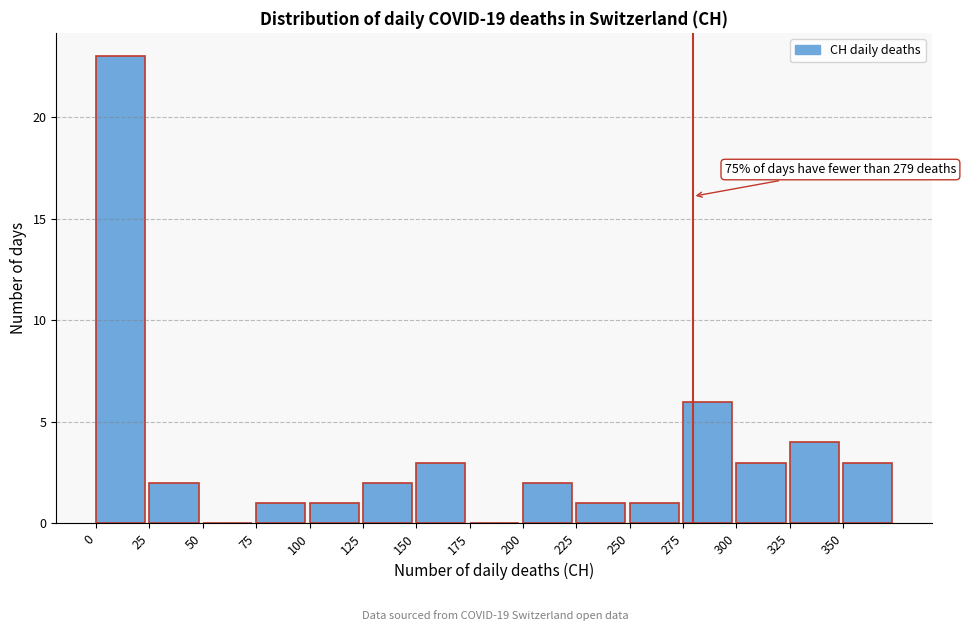

Which range on the x-axis has the tallest bar?

0 to 25